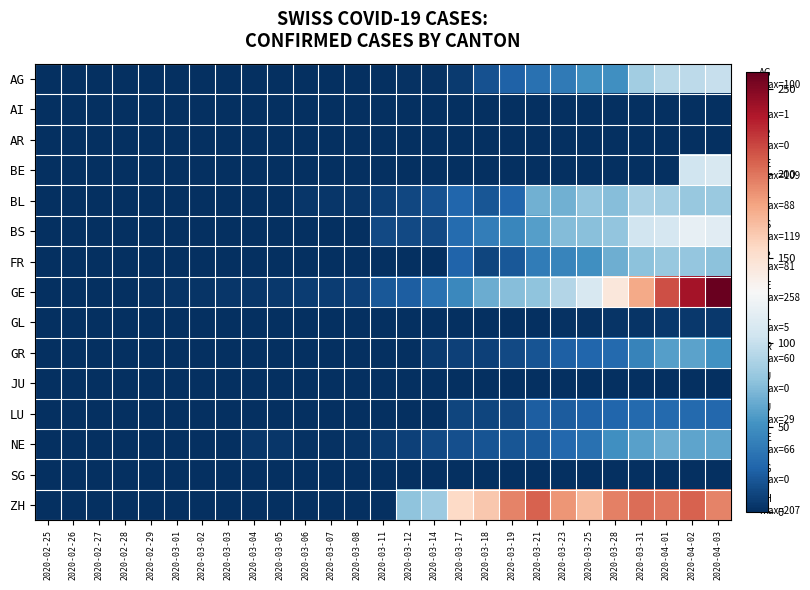

Which category has the highest value across all series?

2020-04-03